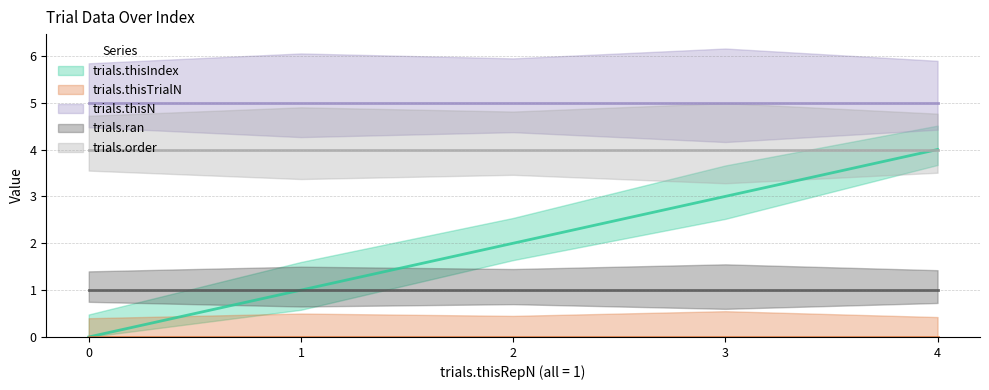

True or false: trials.thisN has a value of 5 at 3.

True